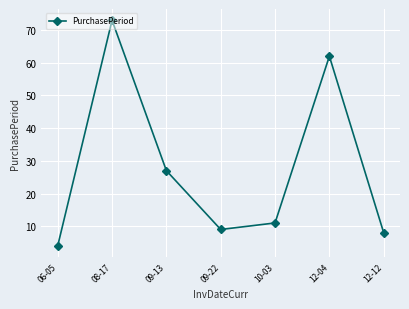

Rank the categories by value from lowest to highest.

06-05, 12-12, 09-22, 10-03, 09-13, 12-04, 08-17